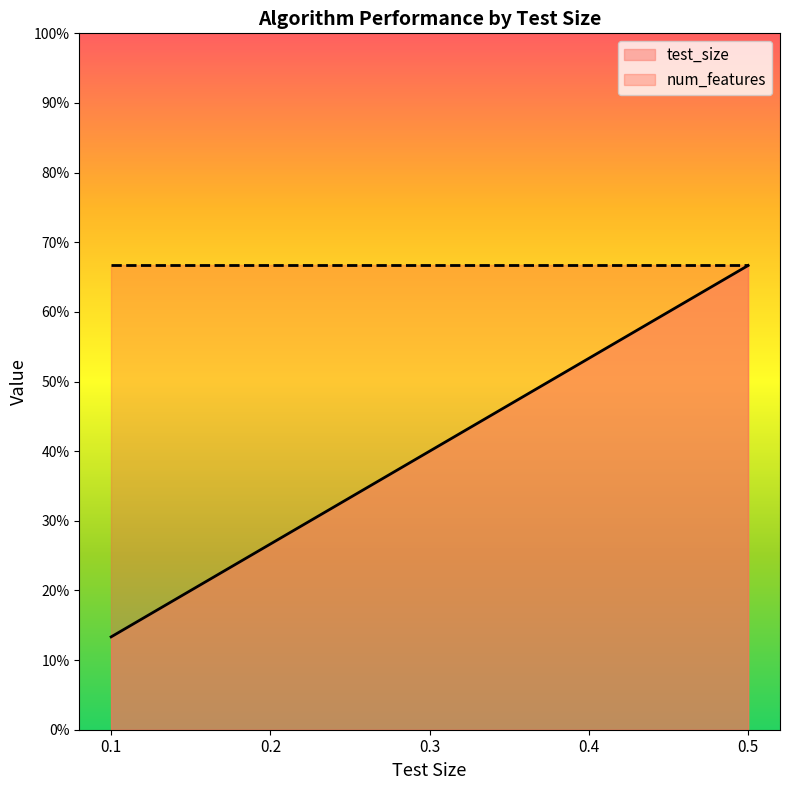

What is the value of the 1st point from the left?

0.1